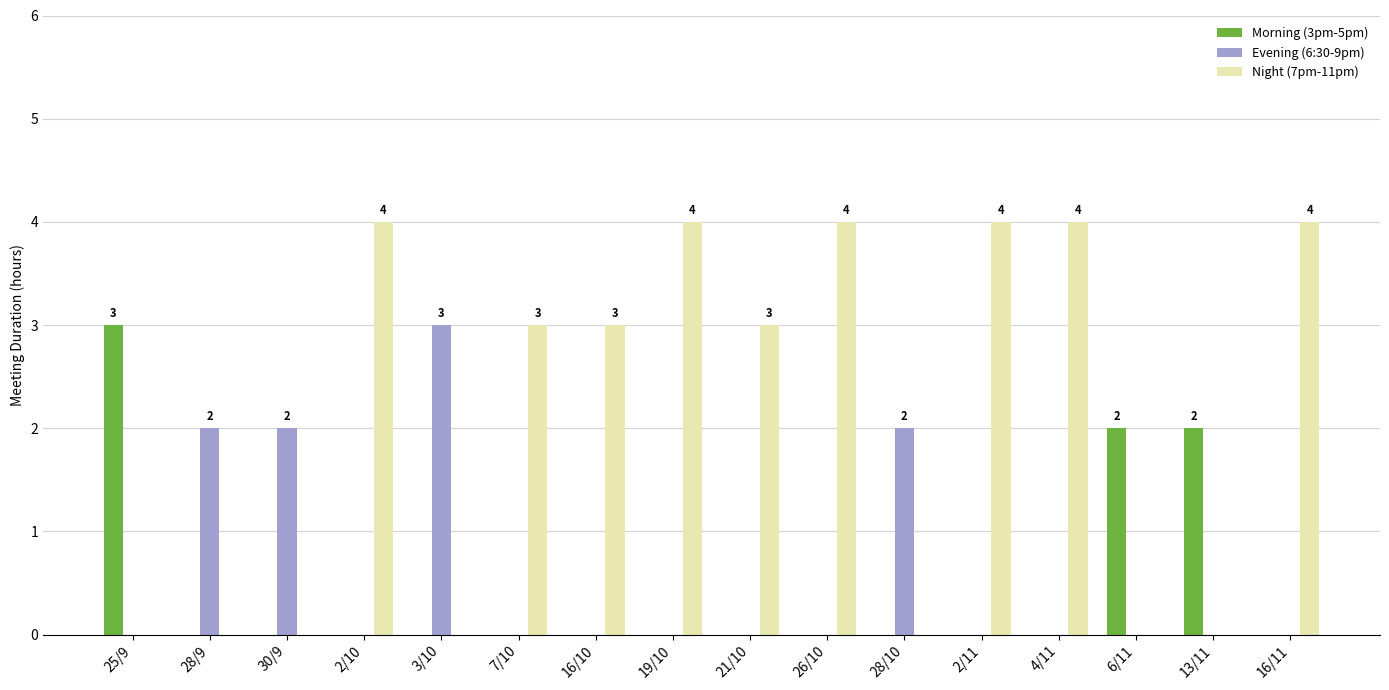

Are the bars grouped side by side (vs. stacked)?

Yes